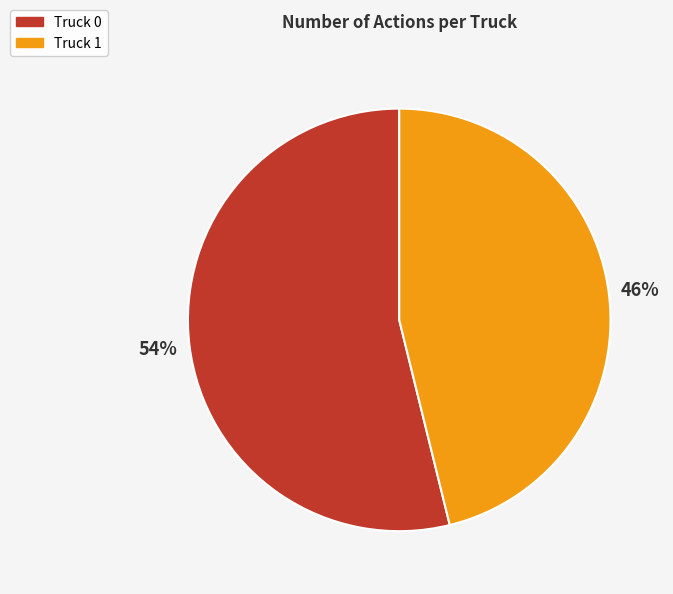

Is the sum of Truck 0 and Truck 1 greater than half?

Yes